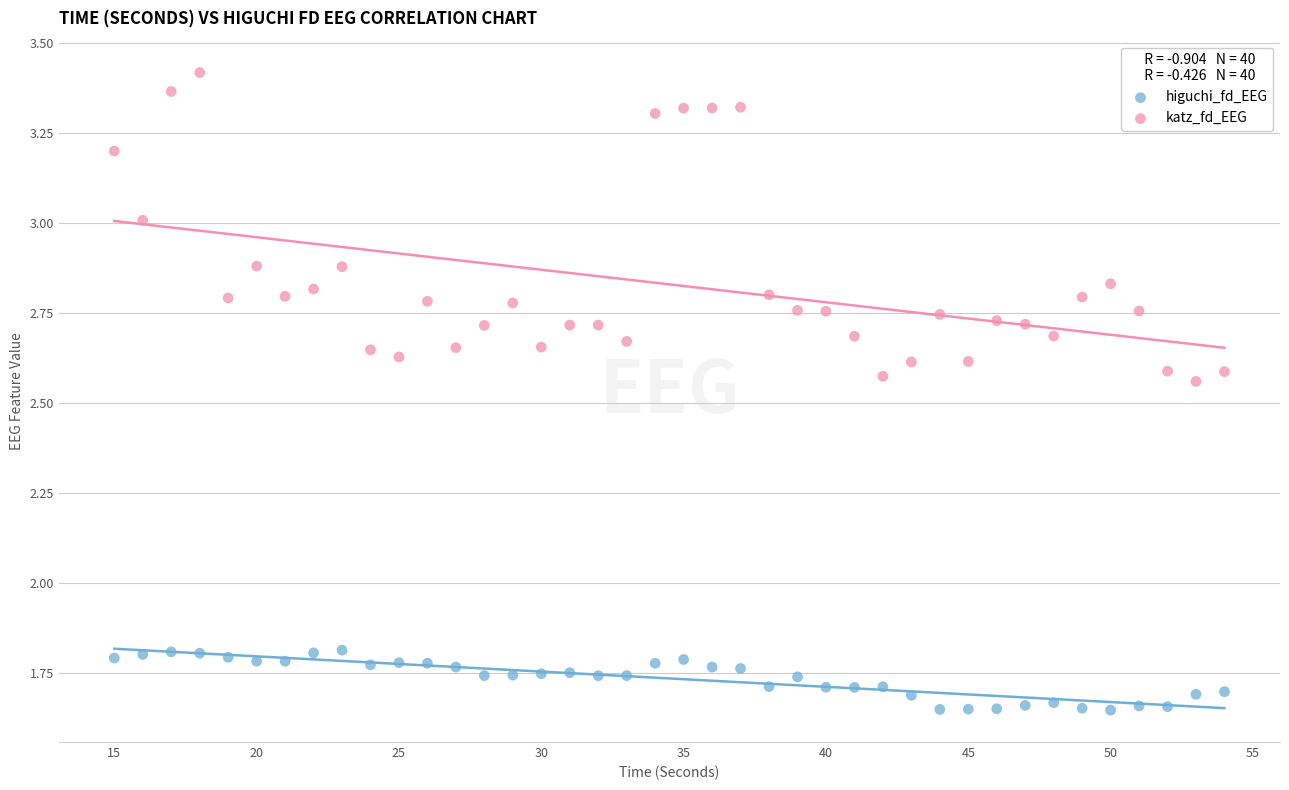

Which series reaches the minimum Y coordinate?

higuchi_fd_EEG